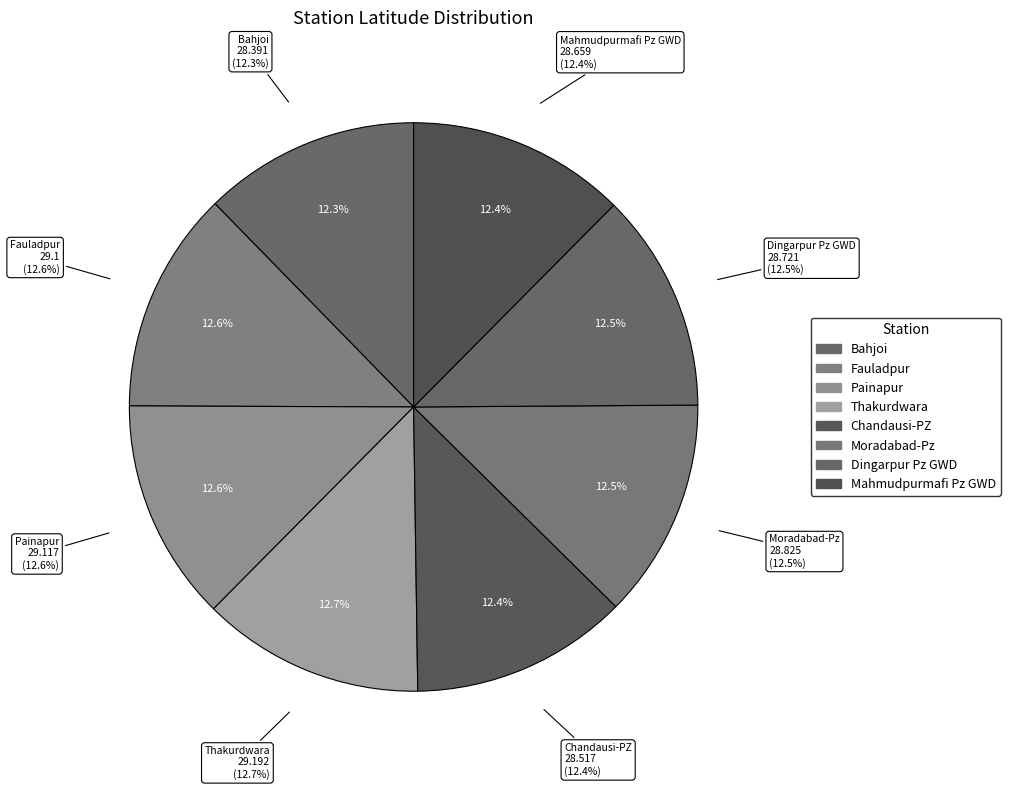

To the nearest percent, what portion does Bahjoi represent?

12%